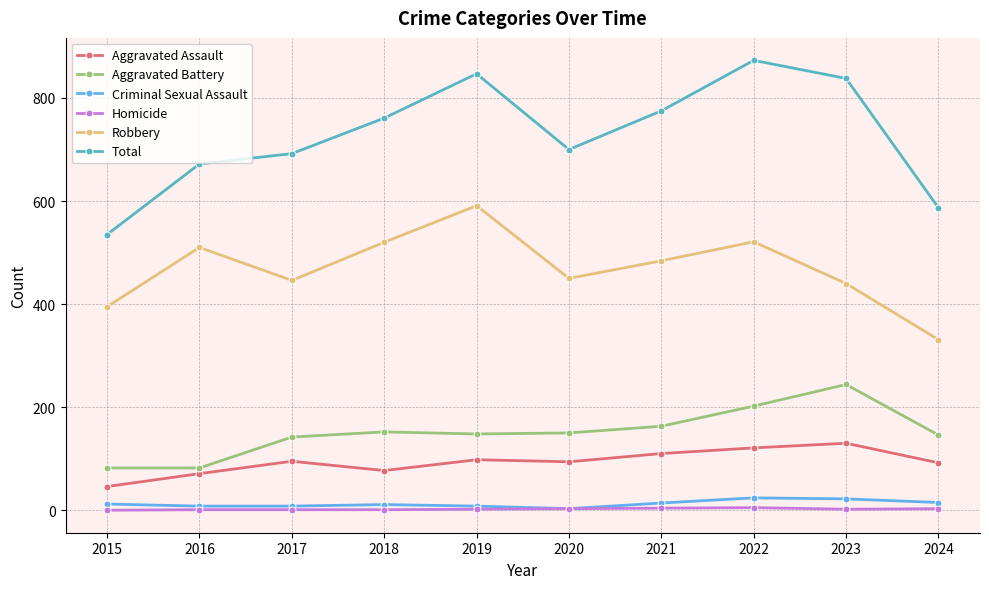

What is the highest value of the Aggravated Battery series?

244